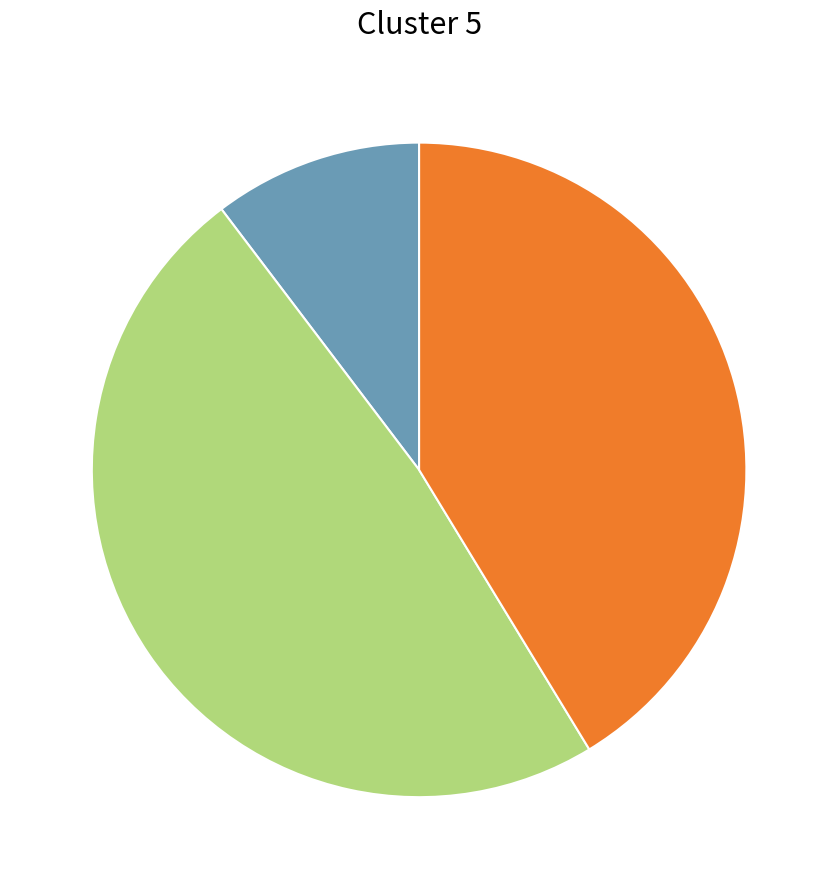

Is there a majority slice in this chart?

No